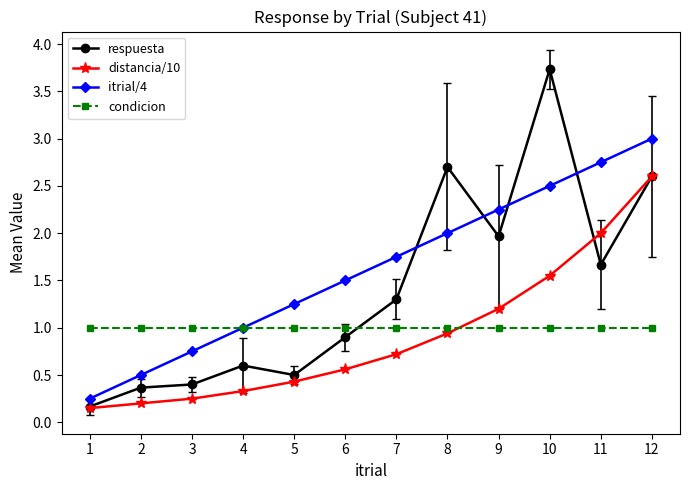

What is the total value across all series at 7?

4.8